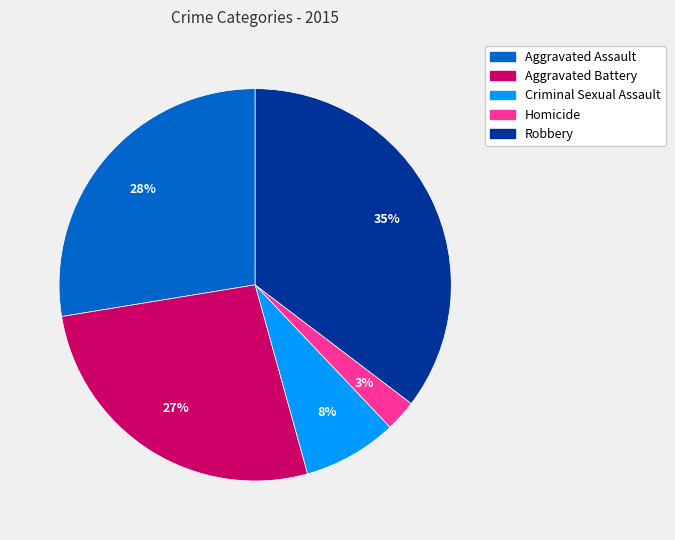

True or false: Robbery accounts for 27% of the total.

False